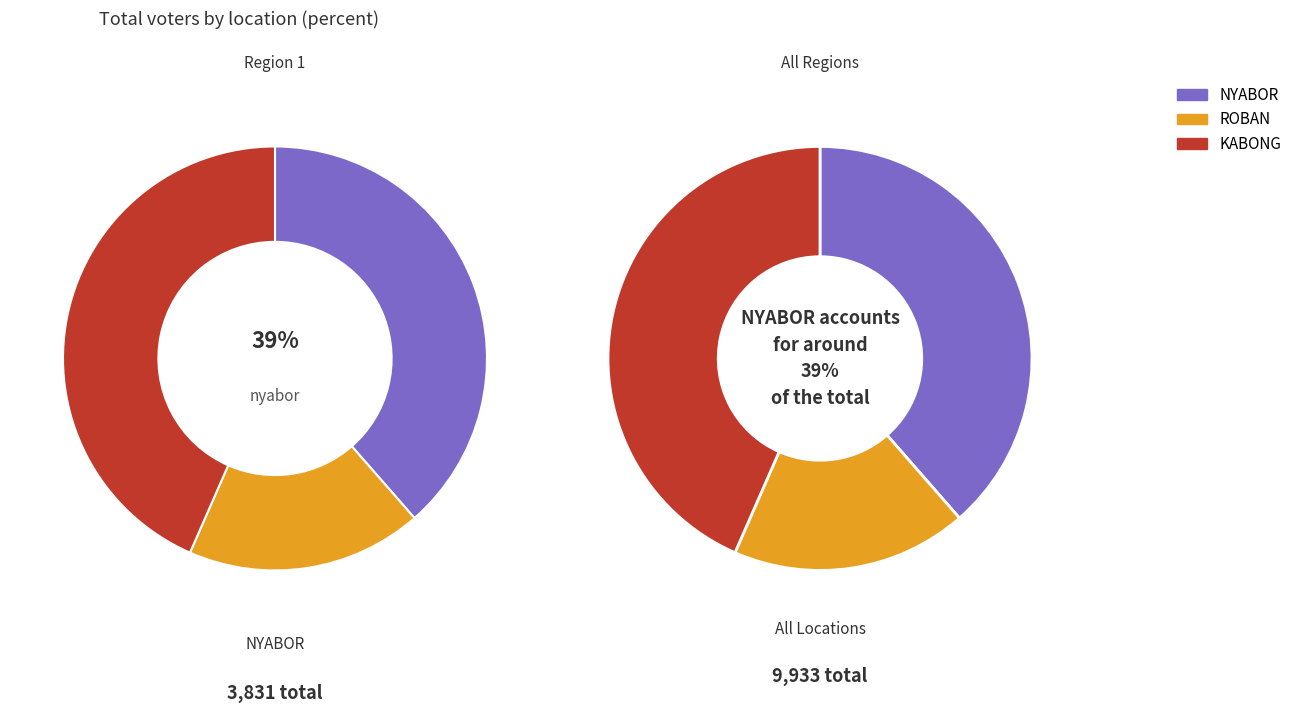

Which slice is the smallest?

ROBAN